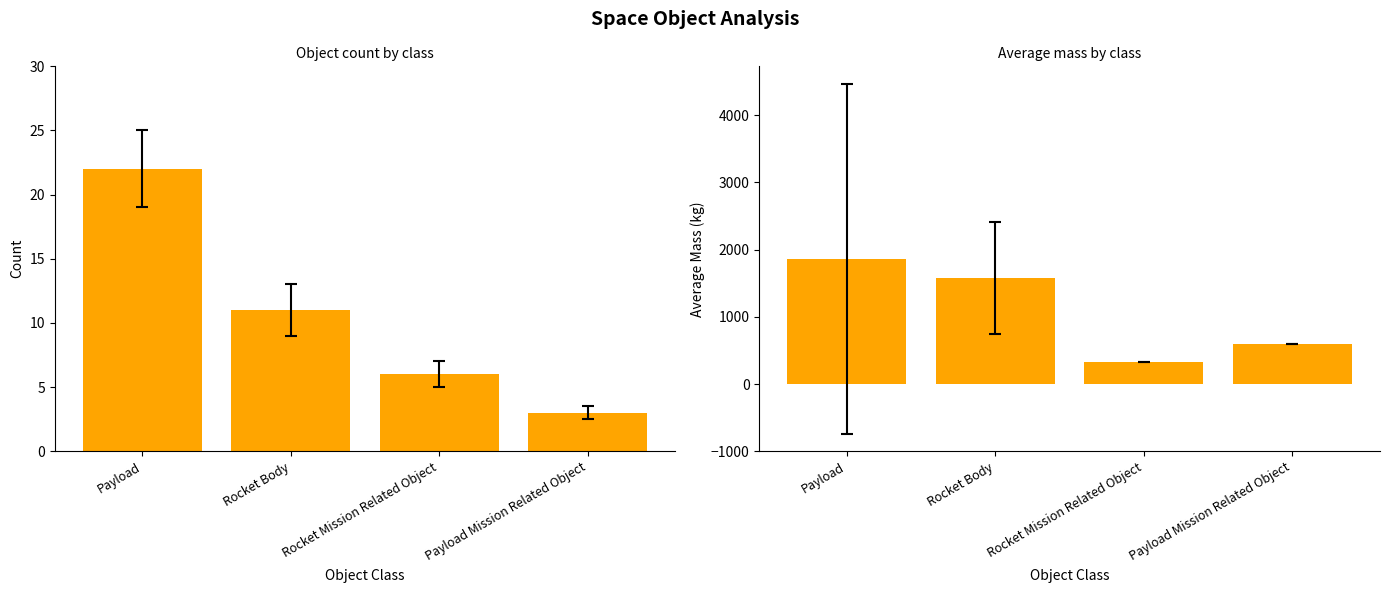

What is the difference between the Avg Mass values at Payload Mission Related Object and Payload?

1268.6